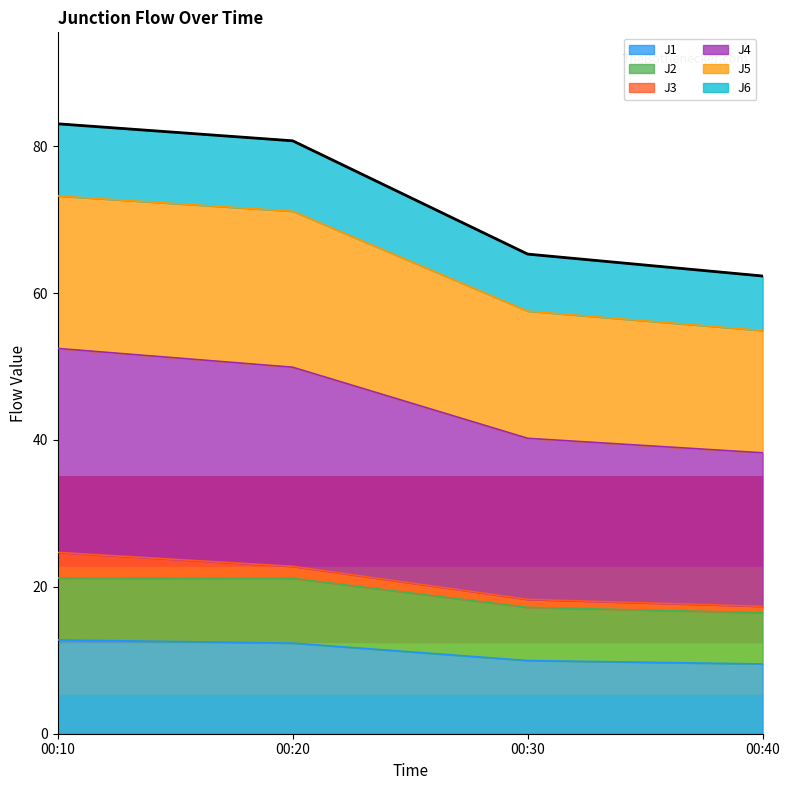

What is the greatest value displayed?

83.0